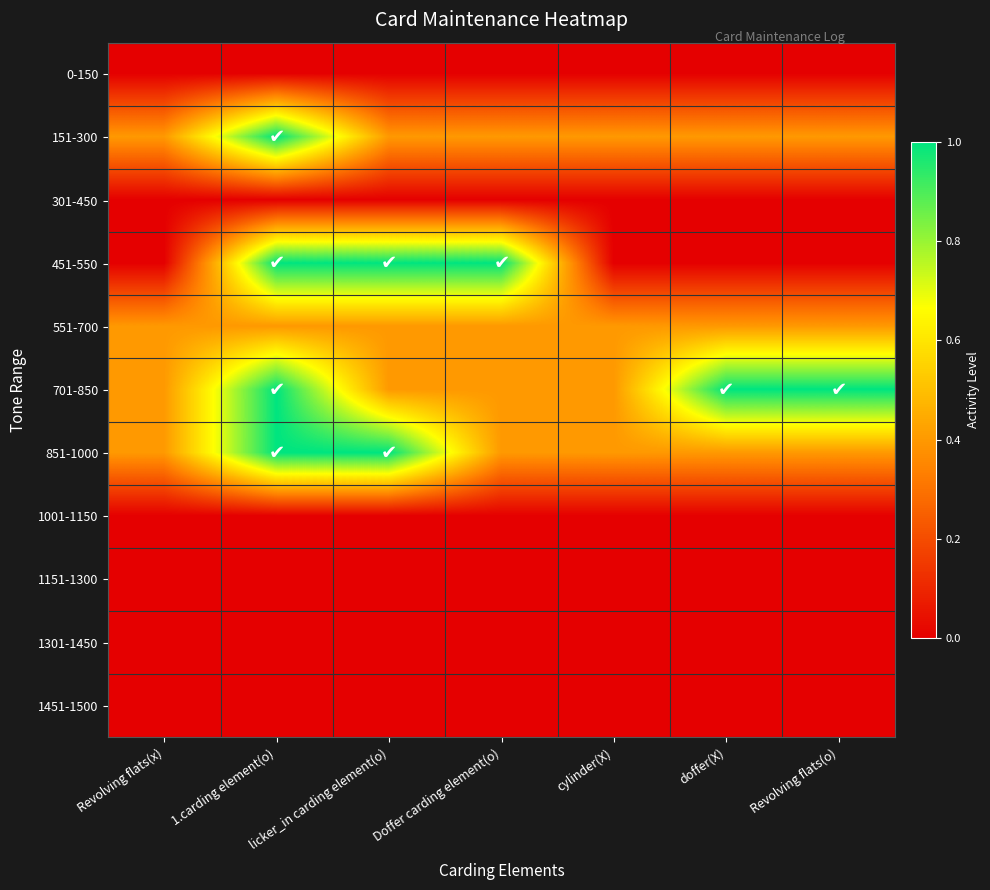

At which category is the sum across all series the highest?

1.carding element(o)